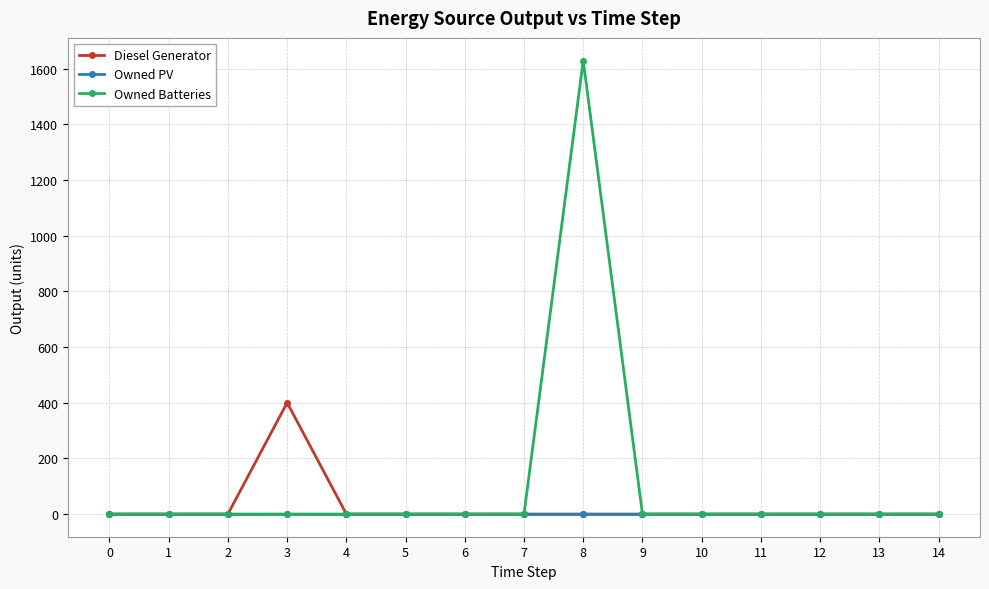

Rank the series by their maximum value, from highest to lowest.

Owned Batteries, Diesel Generator, Owned PV